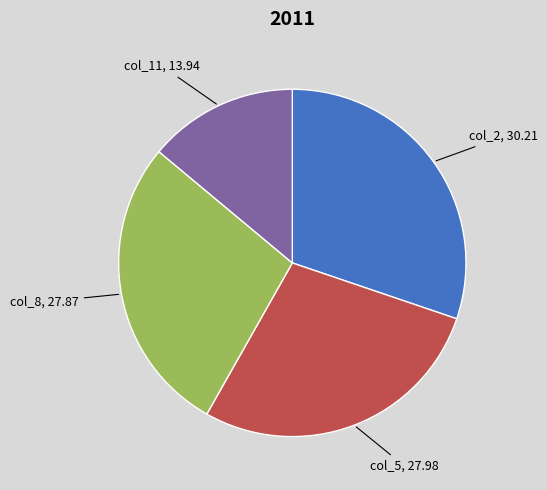

Does any single category account for the majority?

No